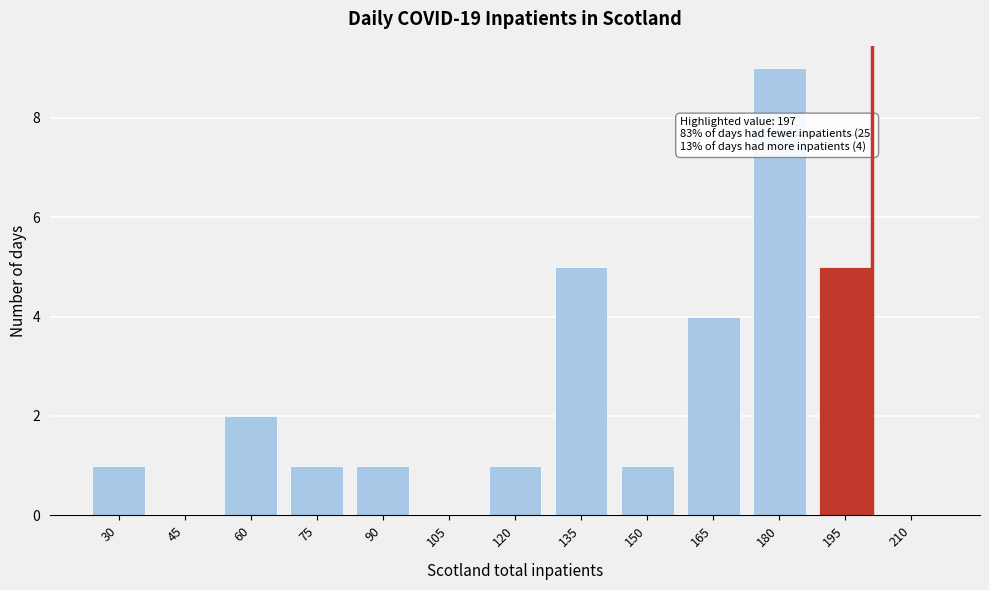

Reading right to left, extract all data points from this chart.

210=0	195=5	180=9	165=4	150=1	135=5	120=1	105=0	90=1	75=1	60=2	45=0	30=1